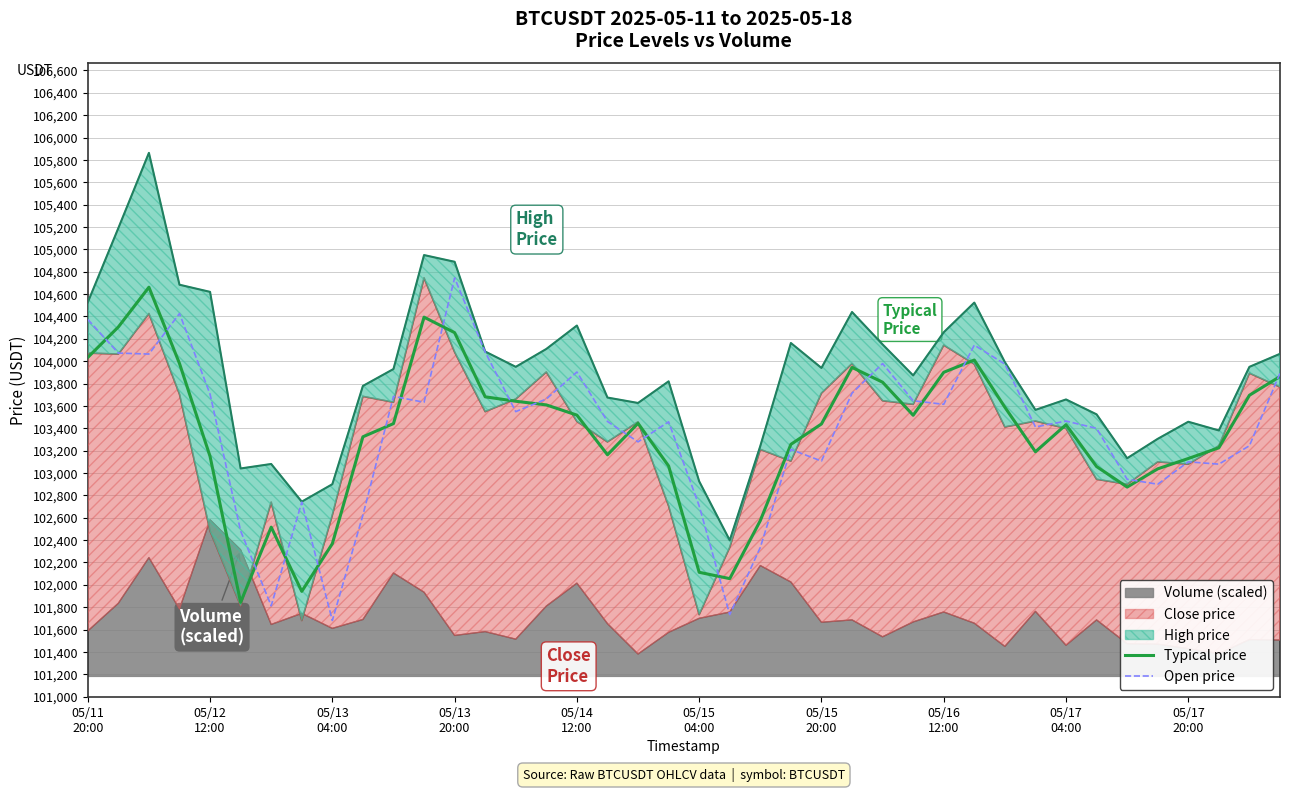

Is the value of Open price at 14 greater than the value of Typical price at 05/11
20:00?

No